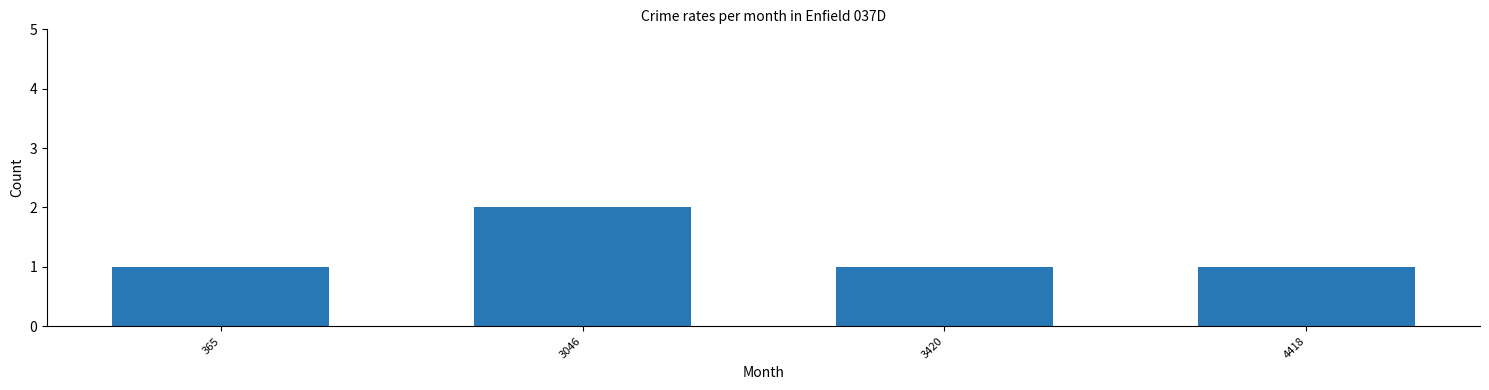

What is the sum of all values?

5